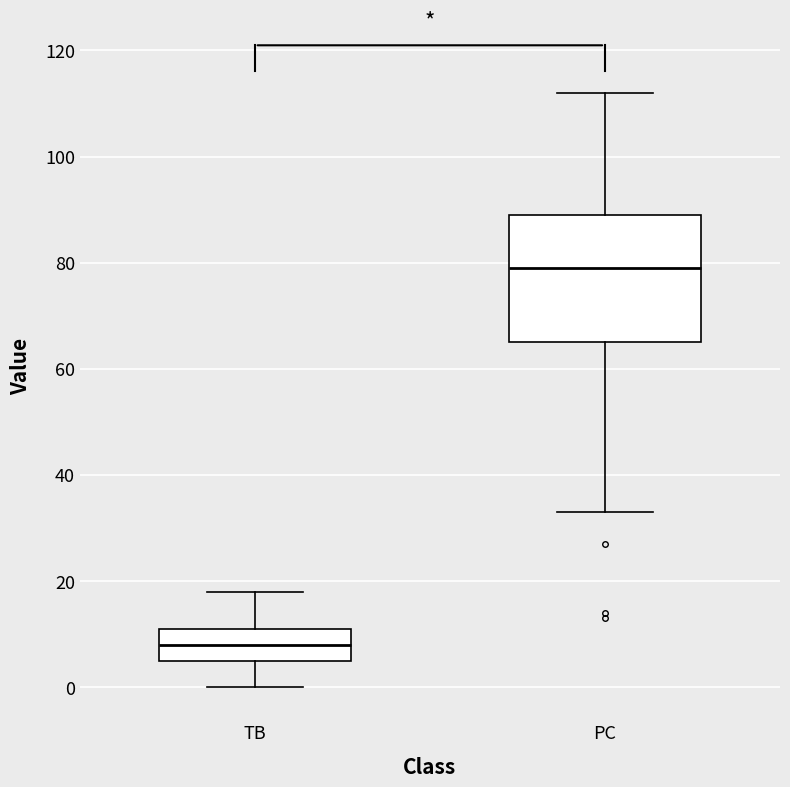

Which box's median line is the highest?

PC